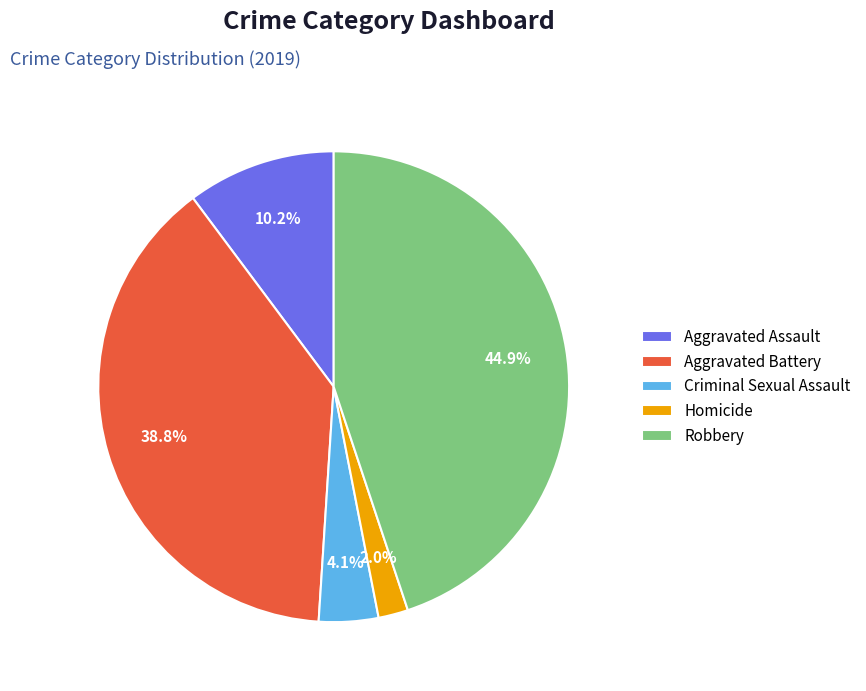

Approximately how many times larger is the value at Criminal Sexual Assault compared to Aggravated Battery?

0.1